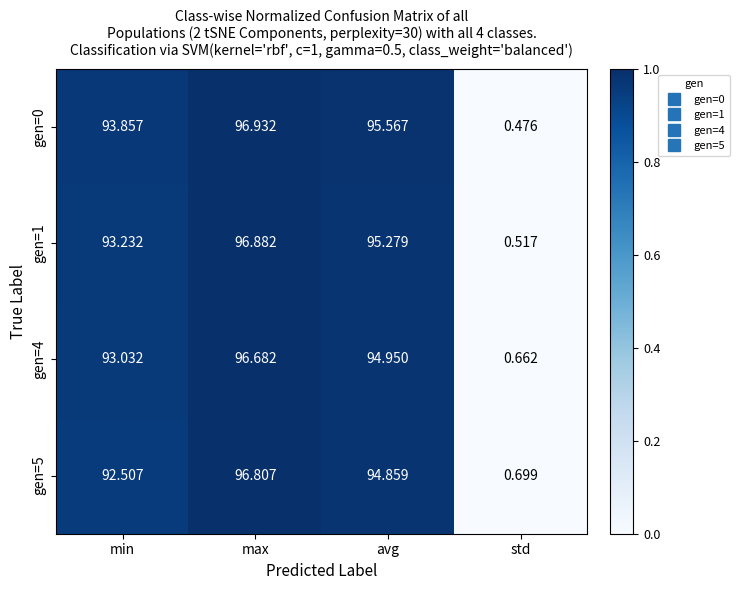

Which series has the largest range (max minus min)?

gen=0